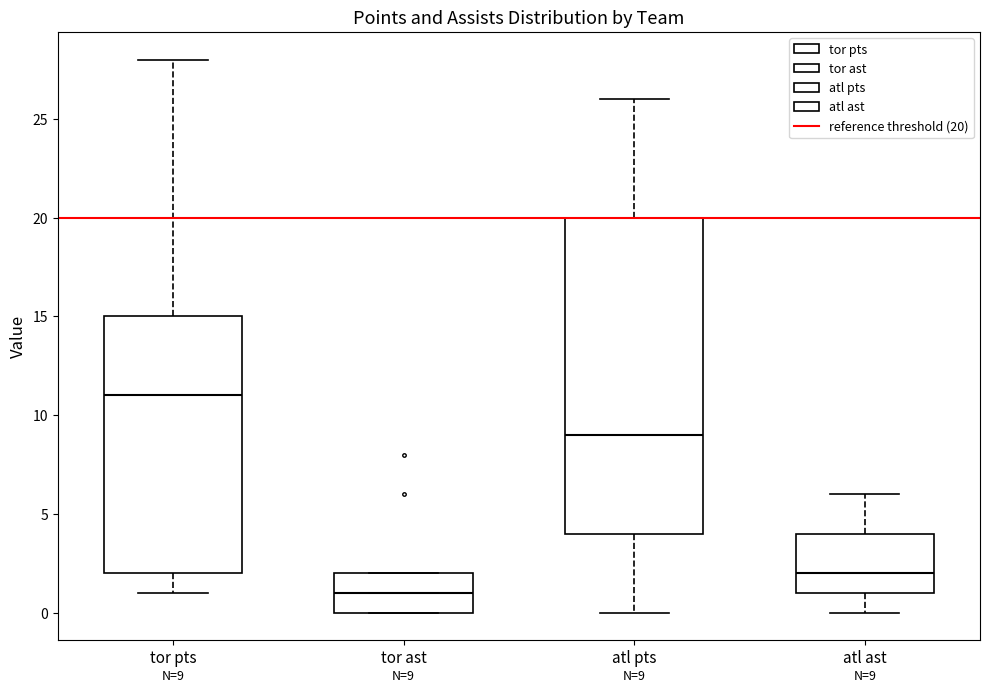

Which box is the tallest, from its lower edge to its upper edge?

atl pts